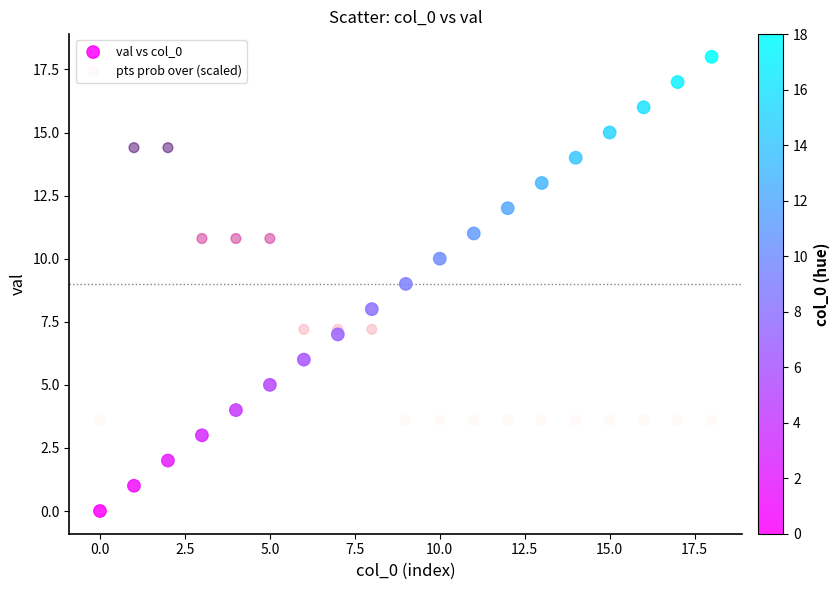

Which series reaches the minimum Y coordinate?

val vs col_0